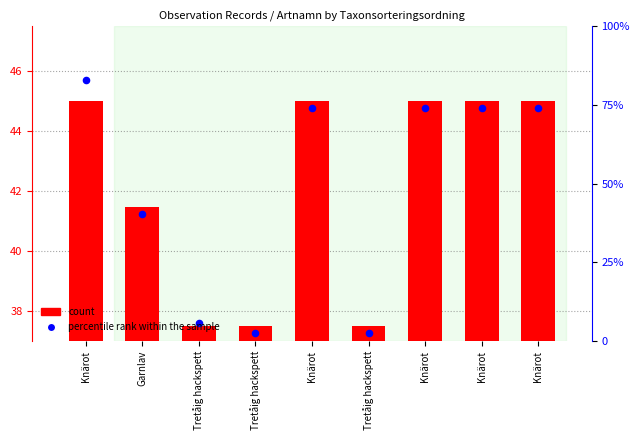

Which series has the largest total across all categories?

count